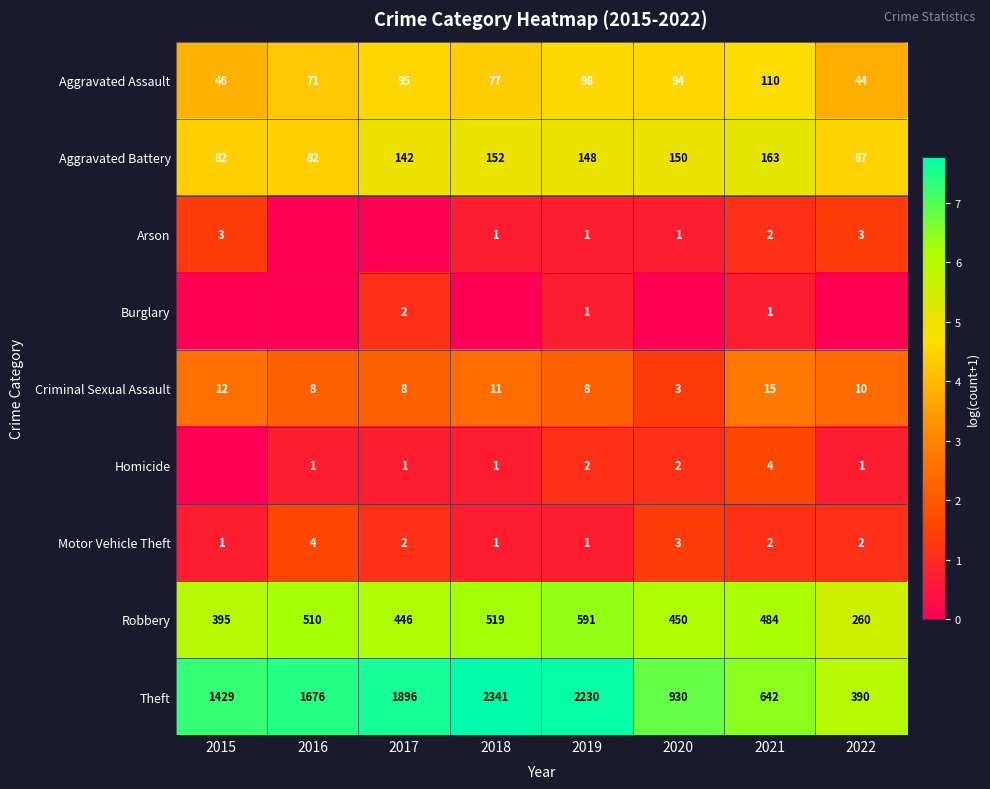

What is the difference between the second highest and minimum values in the Aggravated Battery series?

70